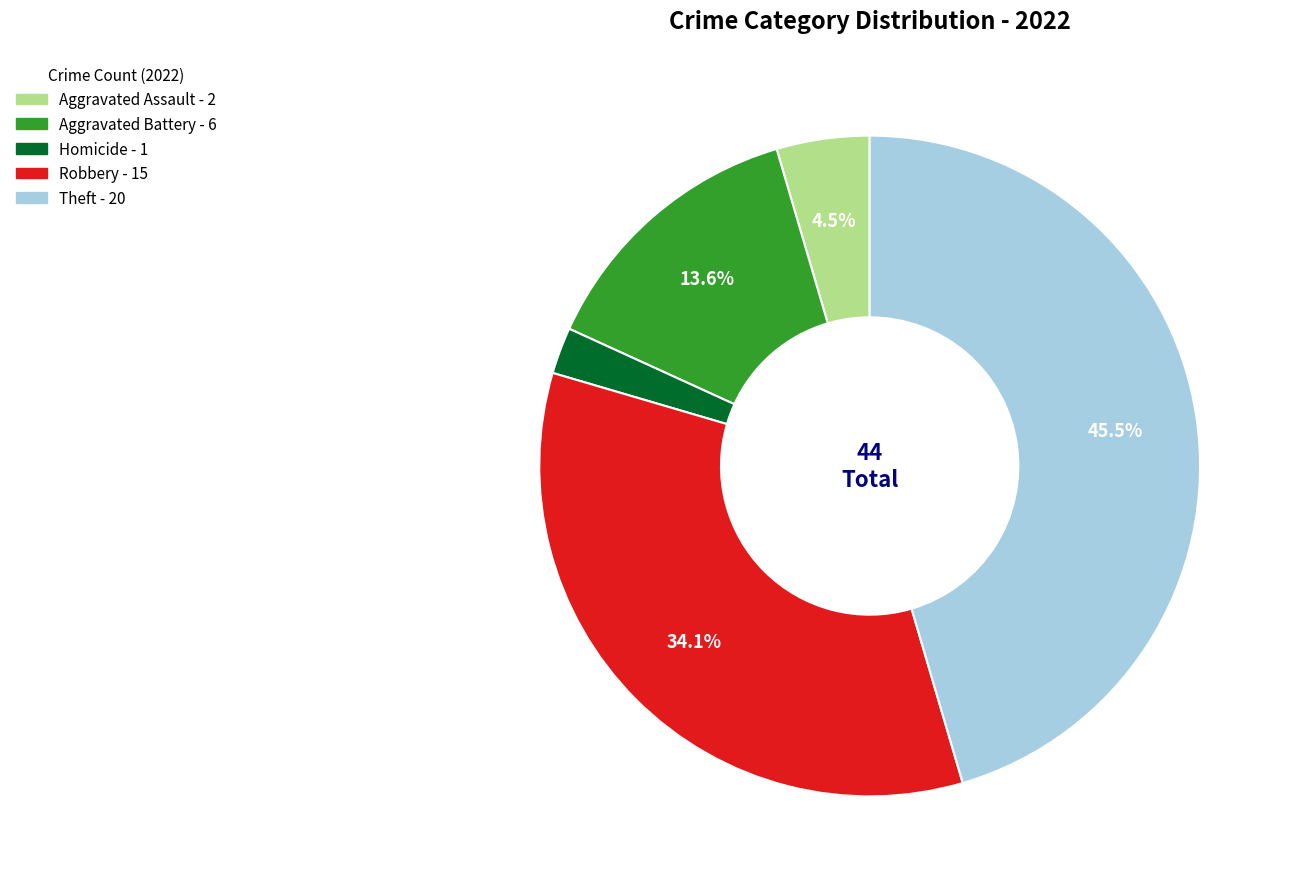

Does any single category account for the majority?

No